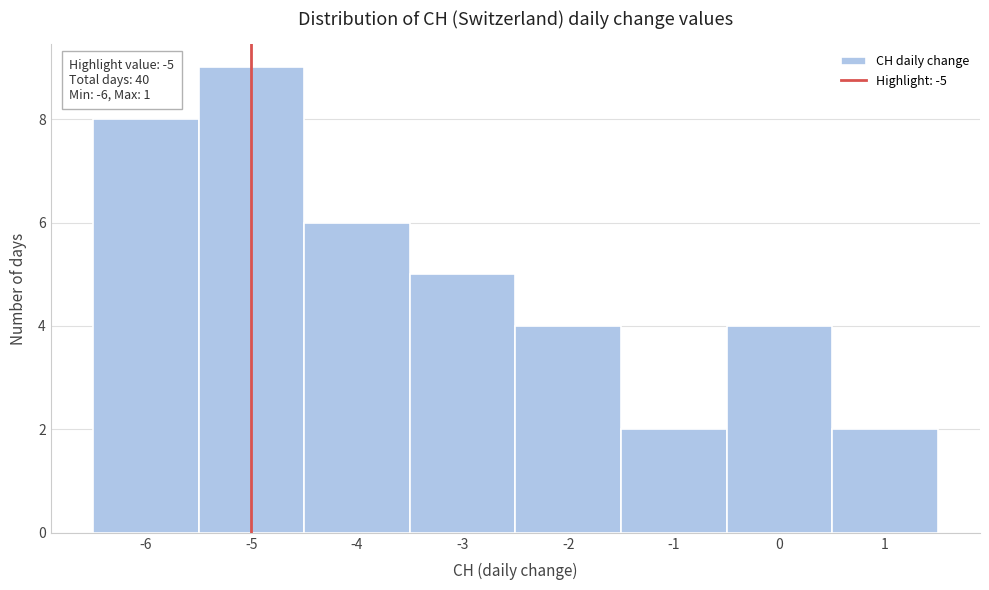

Over which range of the x-axis is the bar tallest?

-5.5 to -4.5